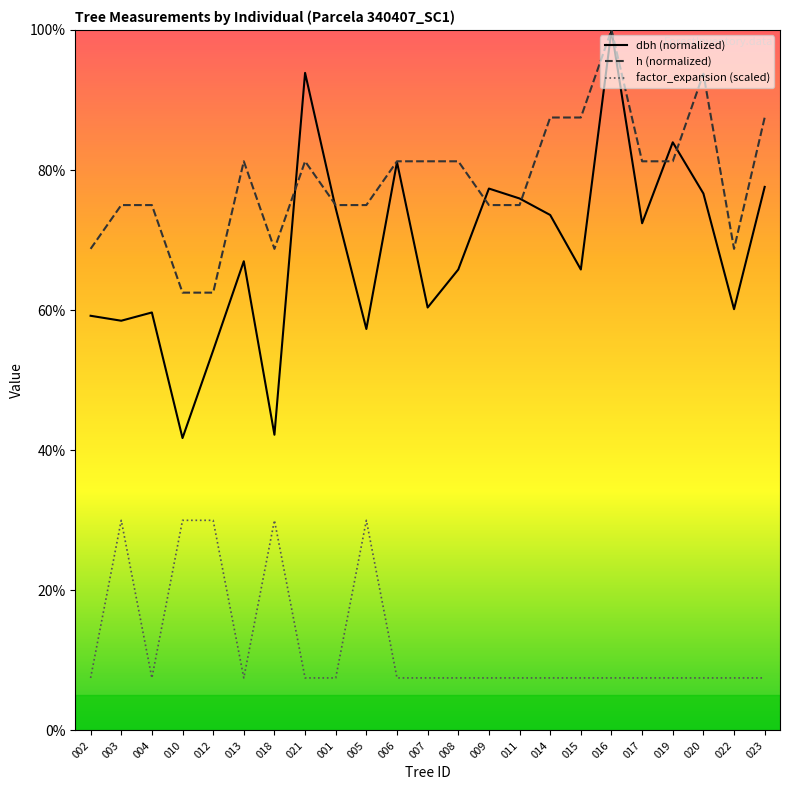

True or false: dbh (normalized) and h (normalized) intersect in this chart.

True